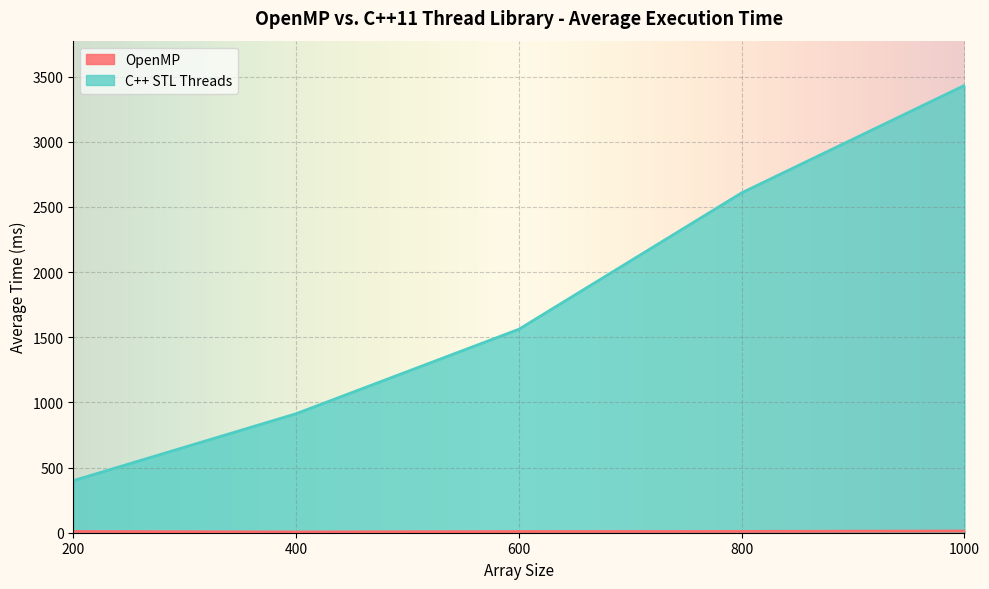

Which series changed the most between 200 and 600?

C++ STL Threads